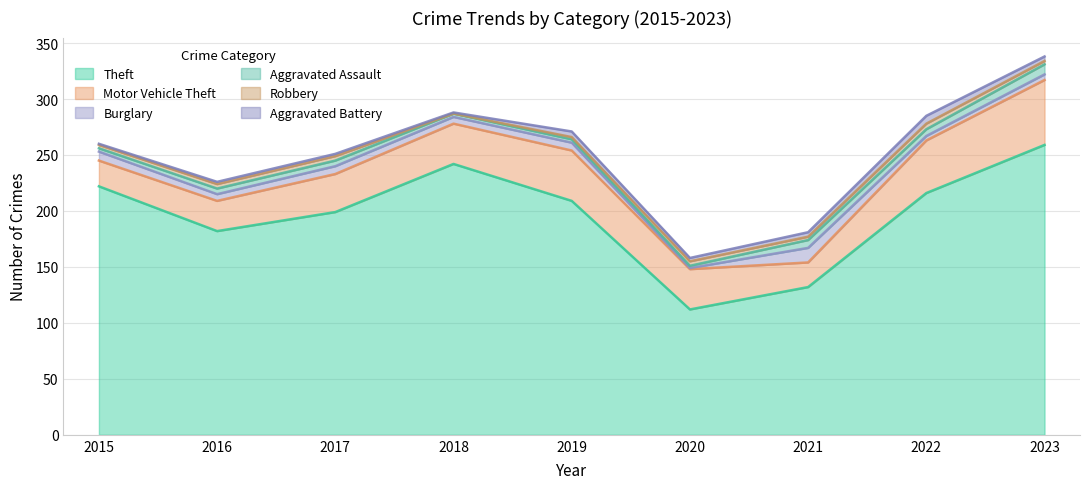

Reading right to left, what are all the values shown in this chart?

Theft: 259	216	132	112	209	242	199	182	222
Motor Vehicle Theft: 58	47	22	36	45	36	34	27	23
Burglary: 5	4	13	1	7	6	7	6	8
Aggravated Assault: 9	6	7	2	3	3	5	5	3
Robbery: 3	5	3	4	2	0	4	4	3
Aggravated Battery: 4	7	4	3	5	1	2	2	1